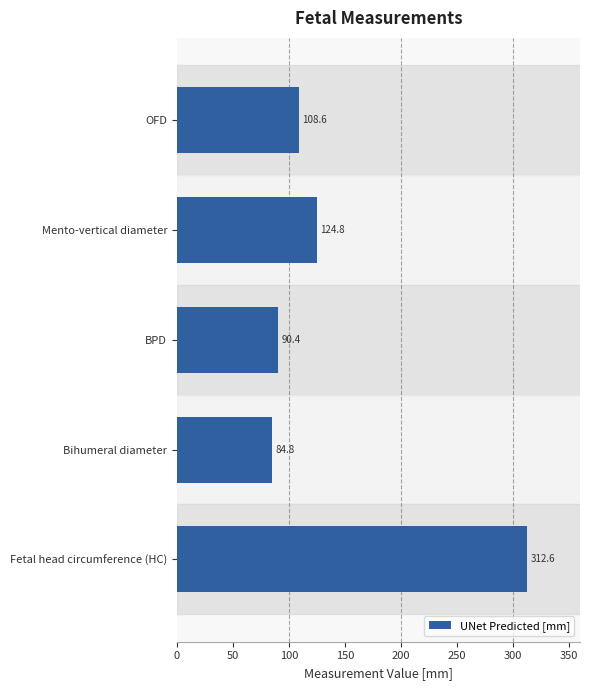

Which category has the highest value across all series?

Fetal head circumference (HC)